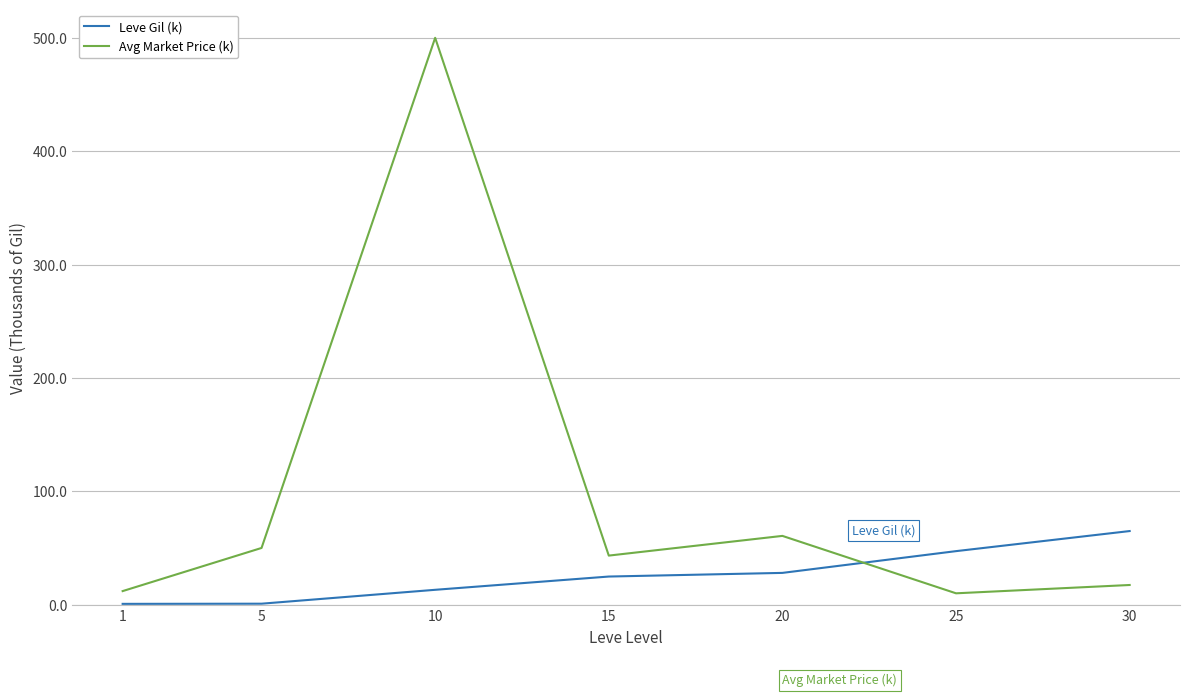

The value of Avg Market Price (k) at 20 is 60.6. True or false?

True